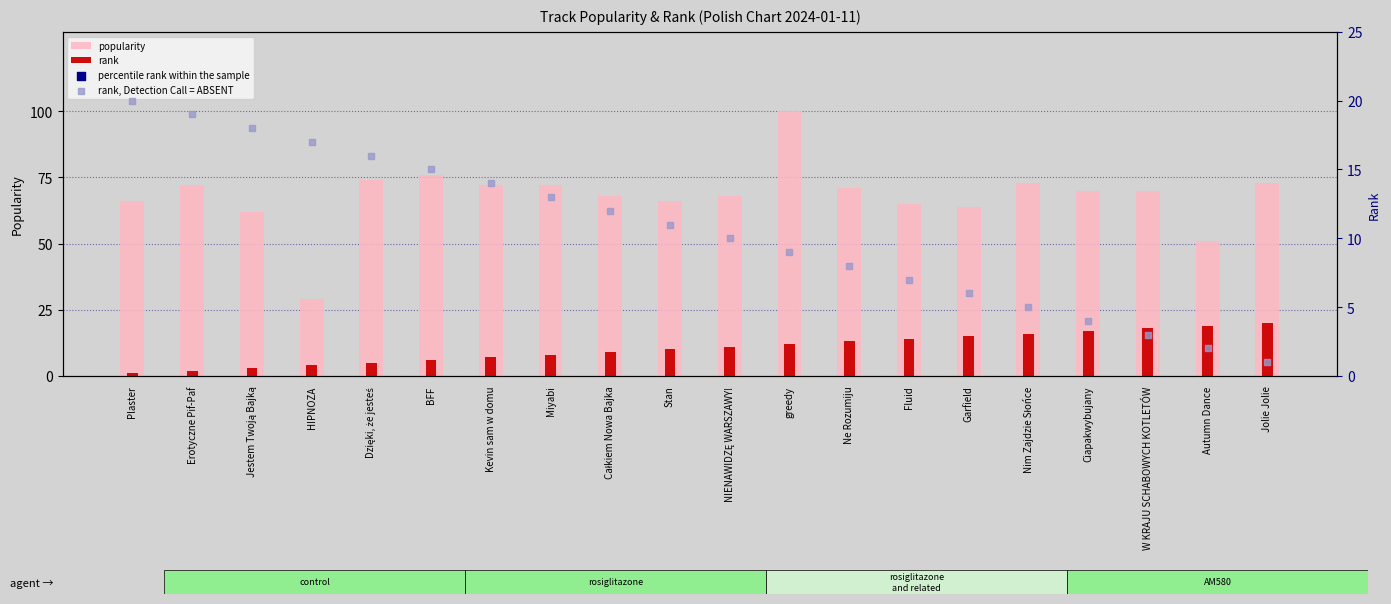

At how many categories does at least one series exceed 62?

17